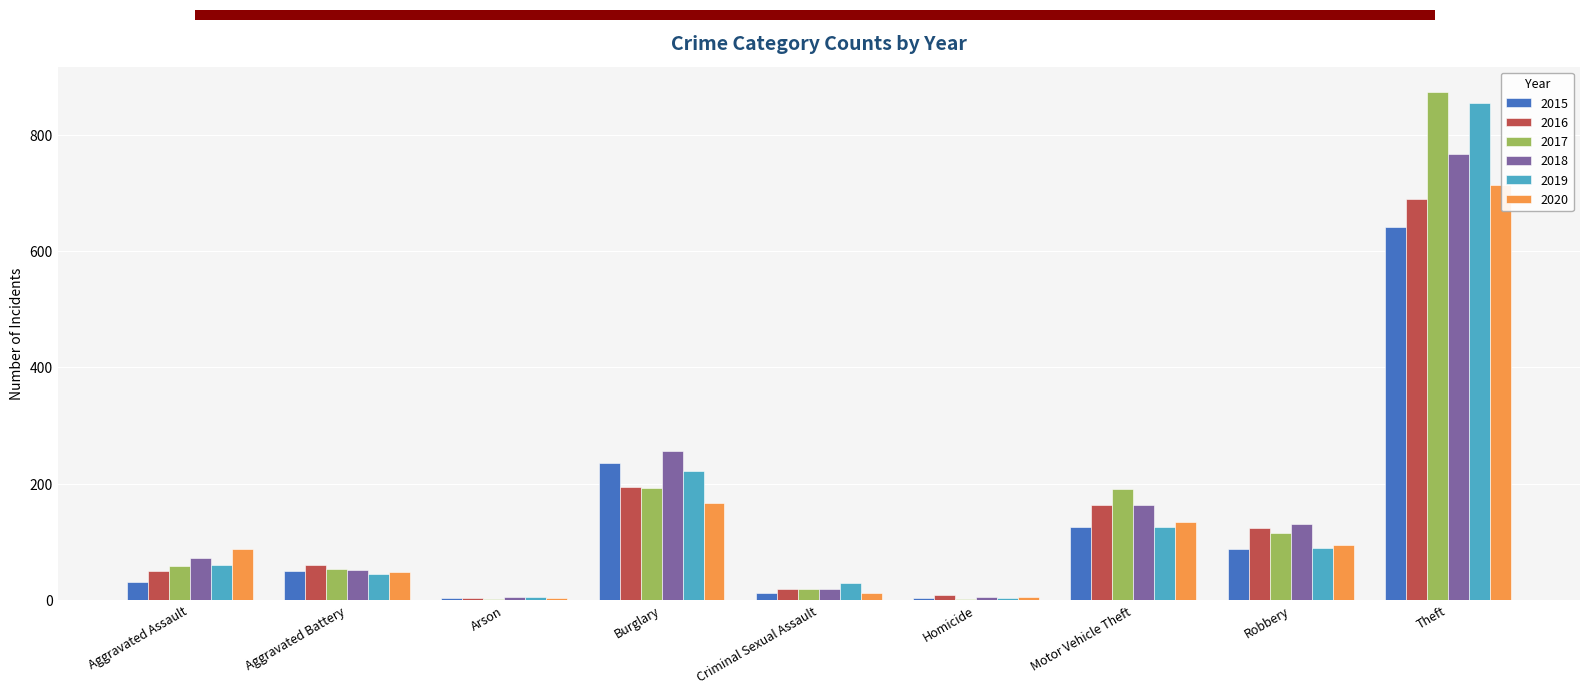

What is the sum of all 2015 values?

1190